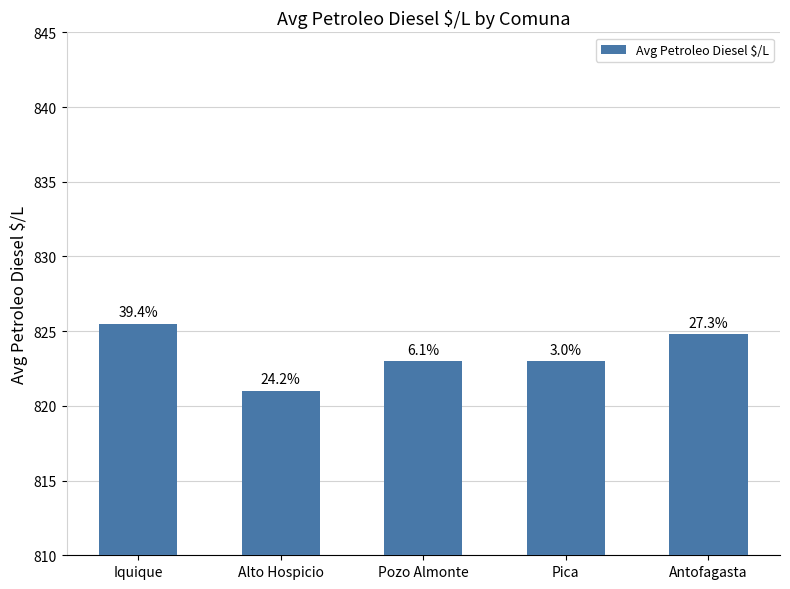

Are the bars horizontal?

No